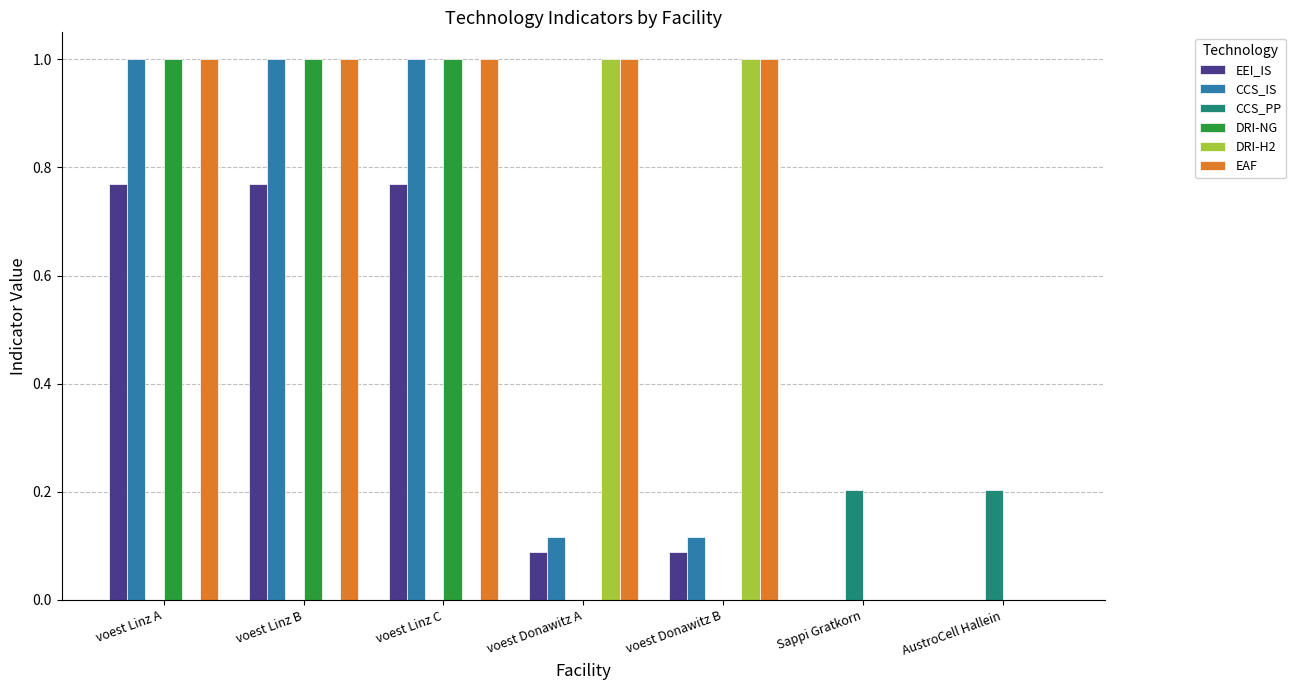

What is the maximum value shown in the chart?

1.0